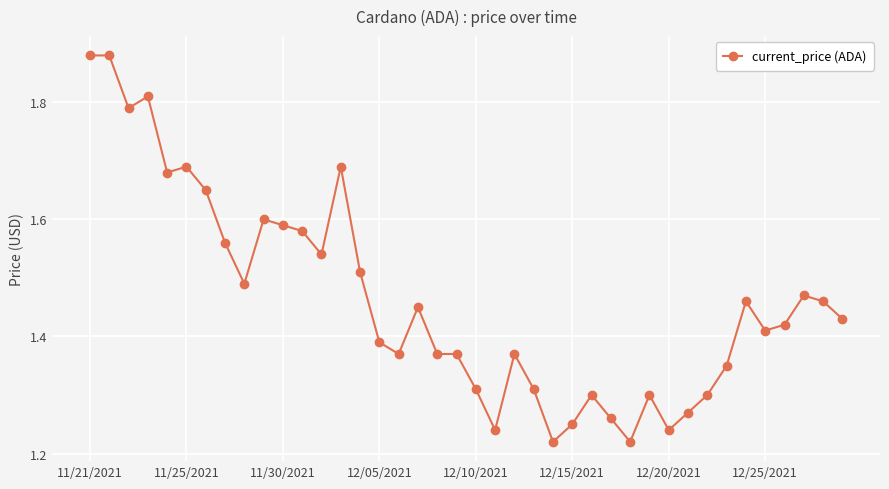

Count the values in the range 1 to 2.

40